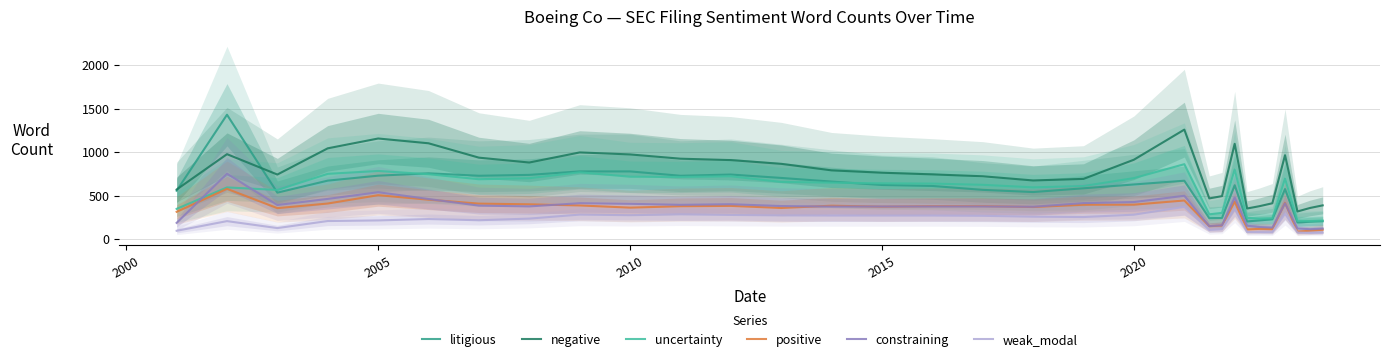

Does the chart display data point markers on the line(s)?

No